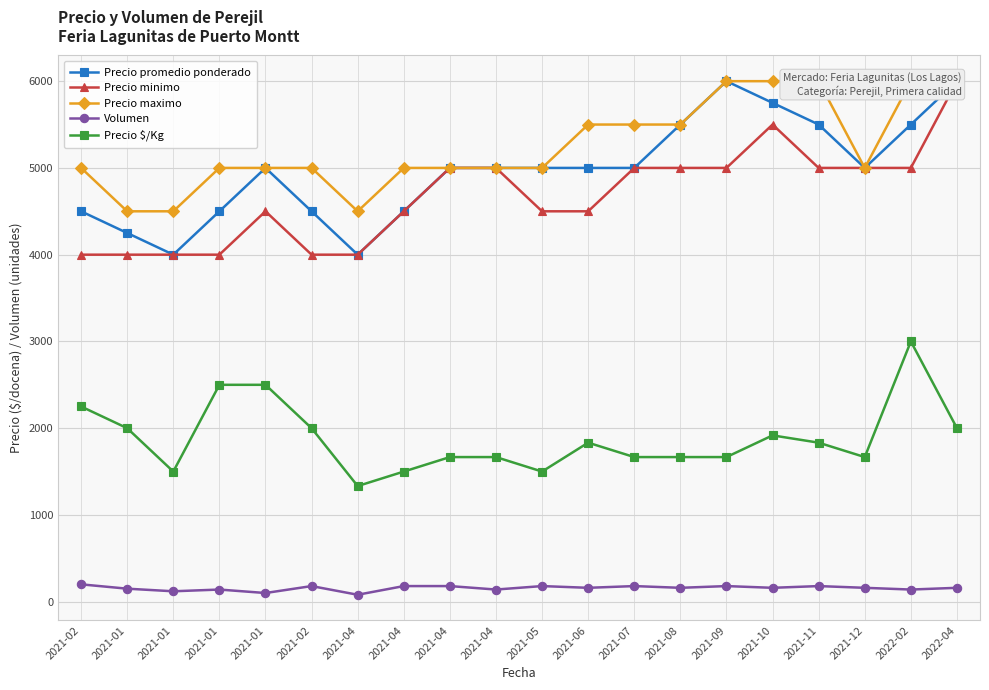

How many values in the Precio maximo series are below 5000?

3